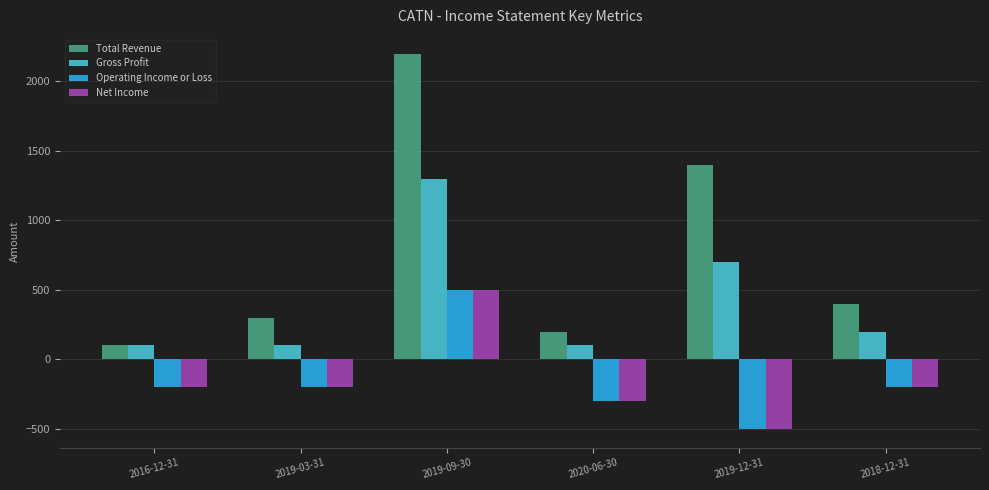

Is it true that Operating Income or Loss equals -164 at 2020-06-30?

False